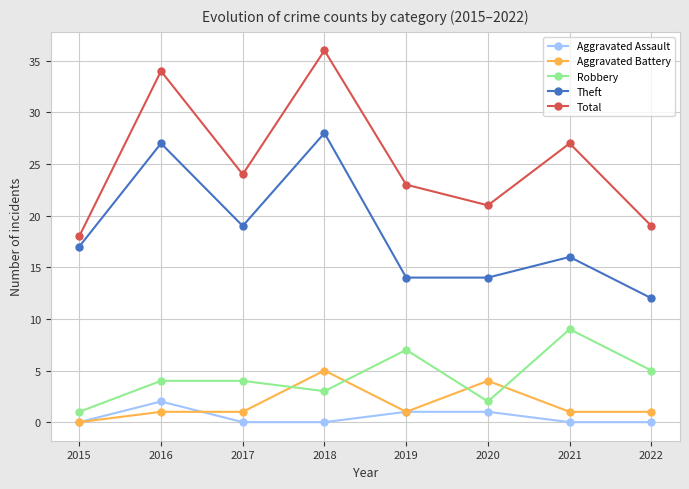

What are all the series names shown in the legend?

Aggravated Assault, Aggravated Battery, Robbery, Theft, Total